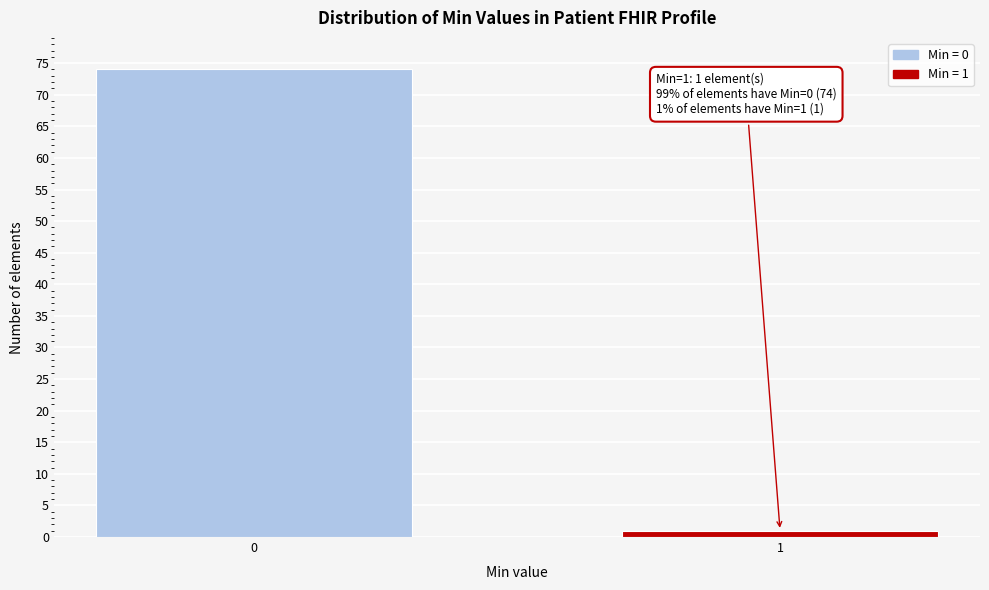

Reading left to right, what are all the values shown in this chart?

0=74	1=1